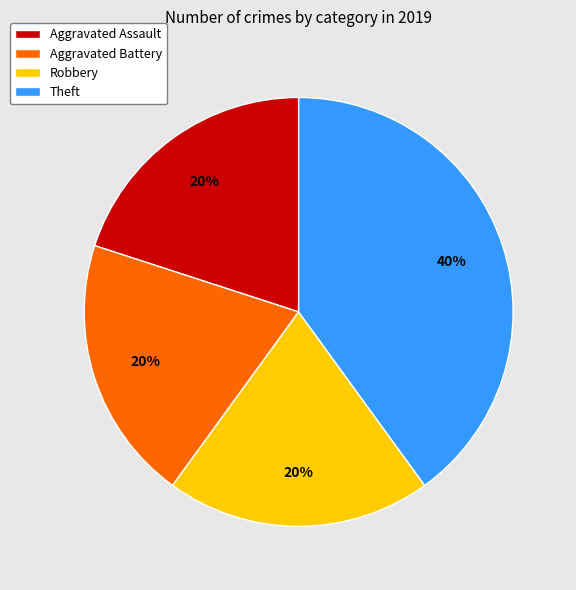

Approximately how many times larger is the value at Aggravated Assault compared to Robbery?

1.0